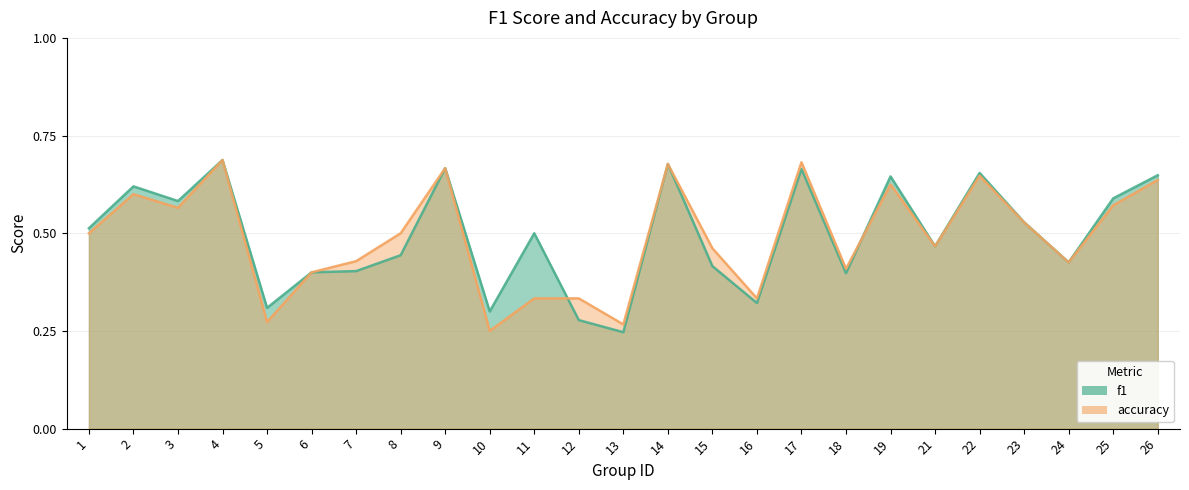

Is the value of f1 at 4 greater than the value of accuracy at 10?

Yes